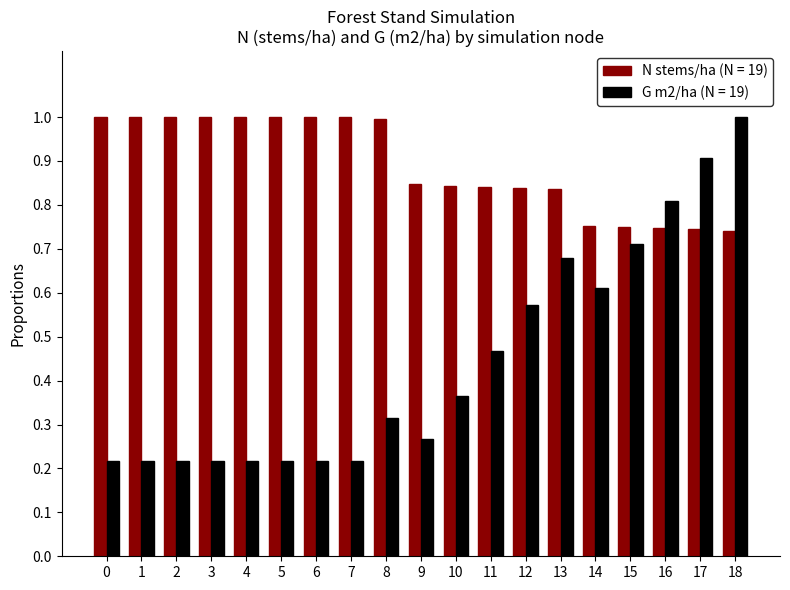

The value of G m2/ha (N = 19) at 17 is 0.6. True or false?

False